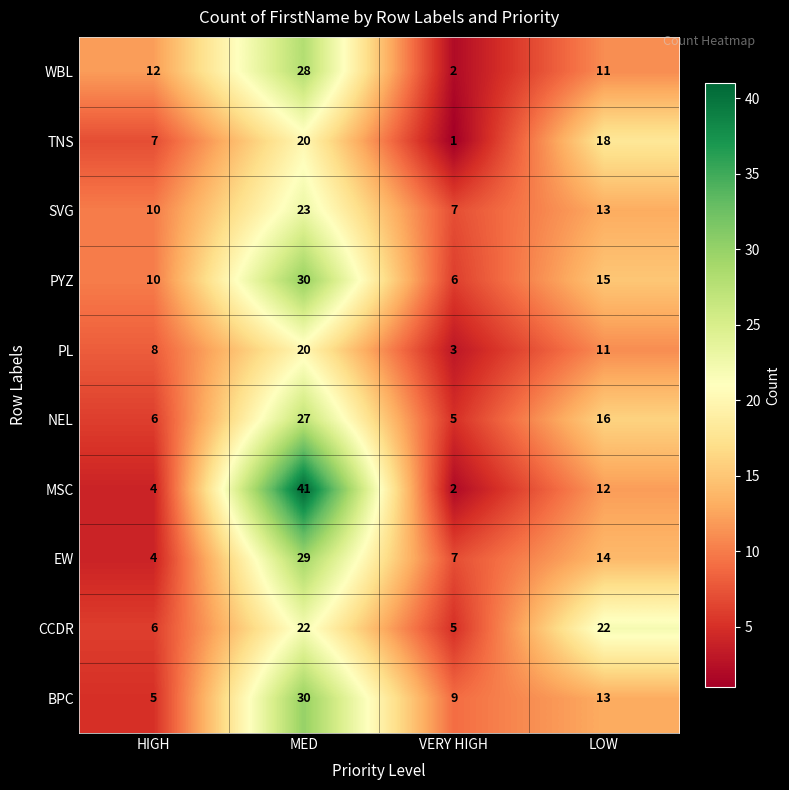

Which series has the widest spread of values?

MSC